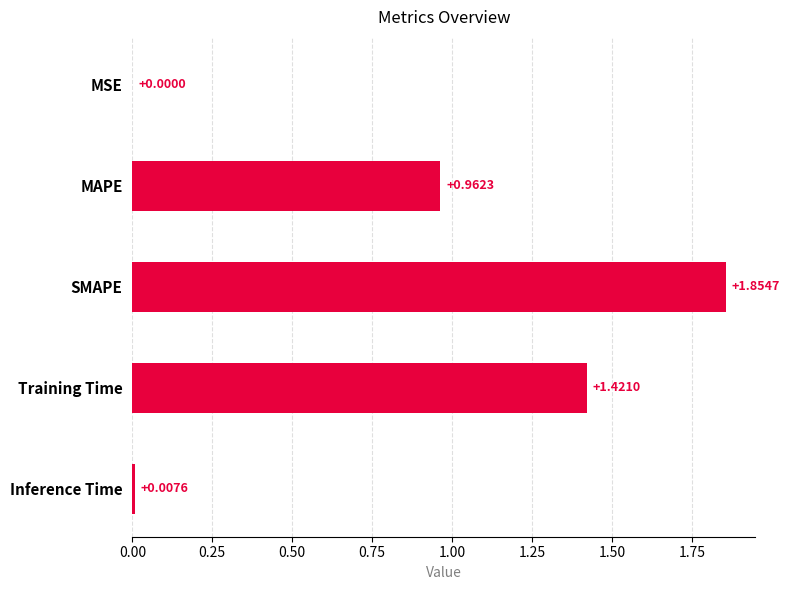

Where is the data nearest to the value 0?

MSE